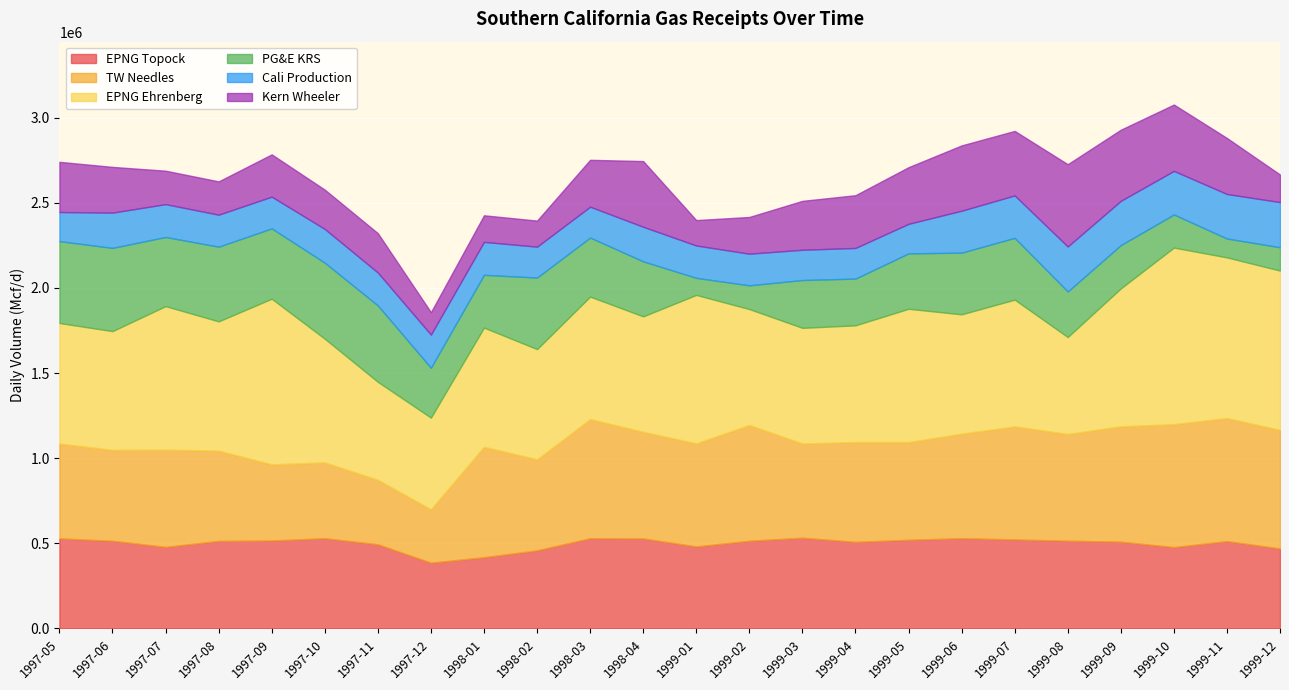

What position from the right is 1997-09?

20